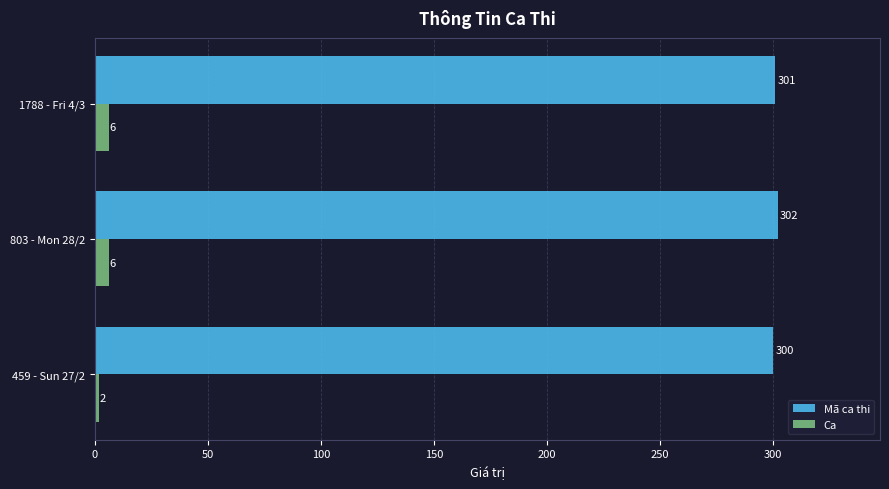

Rank the series at 459 - Sun 27/2 from highest to lowest value.

Mã ca thi, Ca